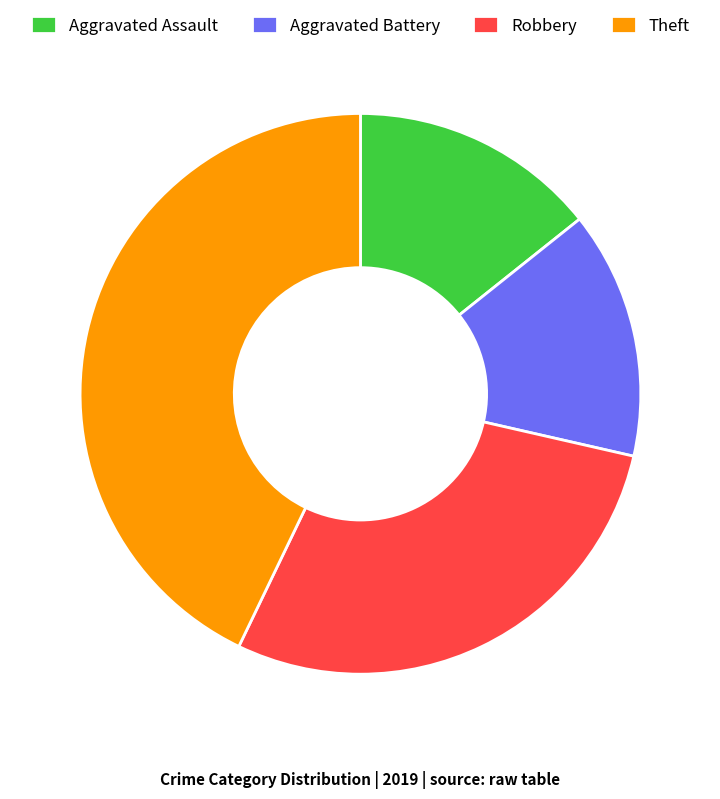

Does any single category account for the majority?

No